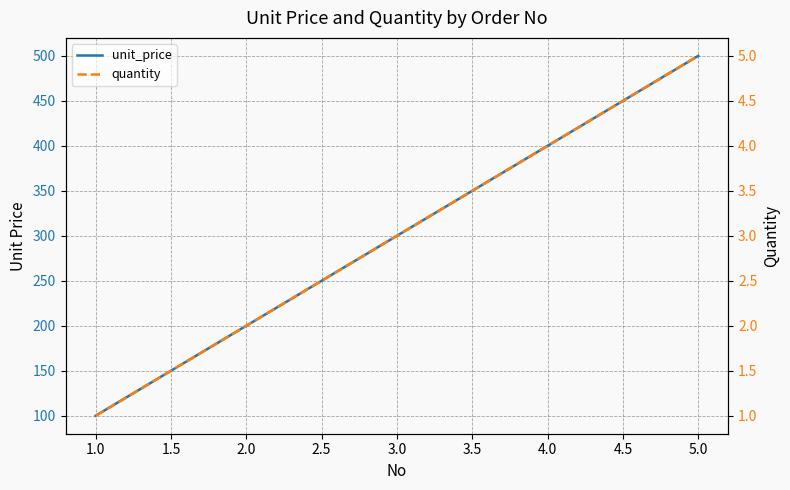

Which series has the largest total across all categories?

unit_price